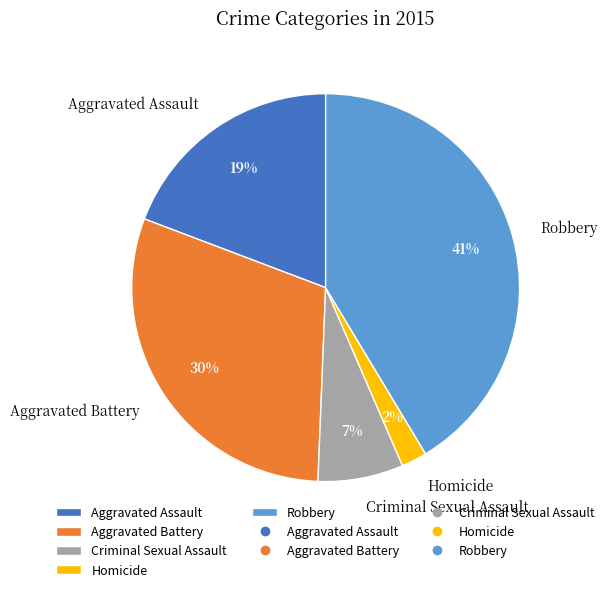

Count the number of slices in the pie.

5